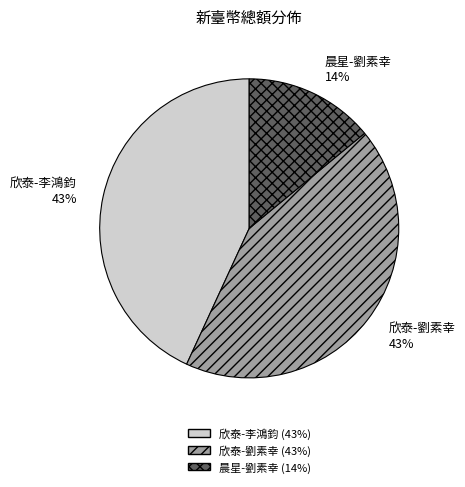

Approximately how many times larger is the value at 晨星-劉素幸 compared to 欣泰-李鴻鈞?

0.3